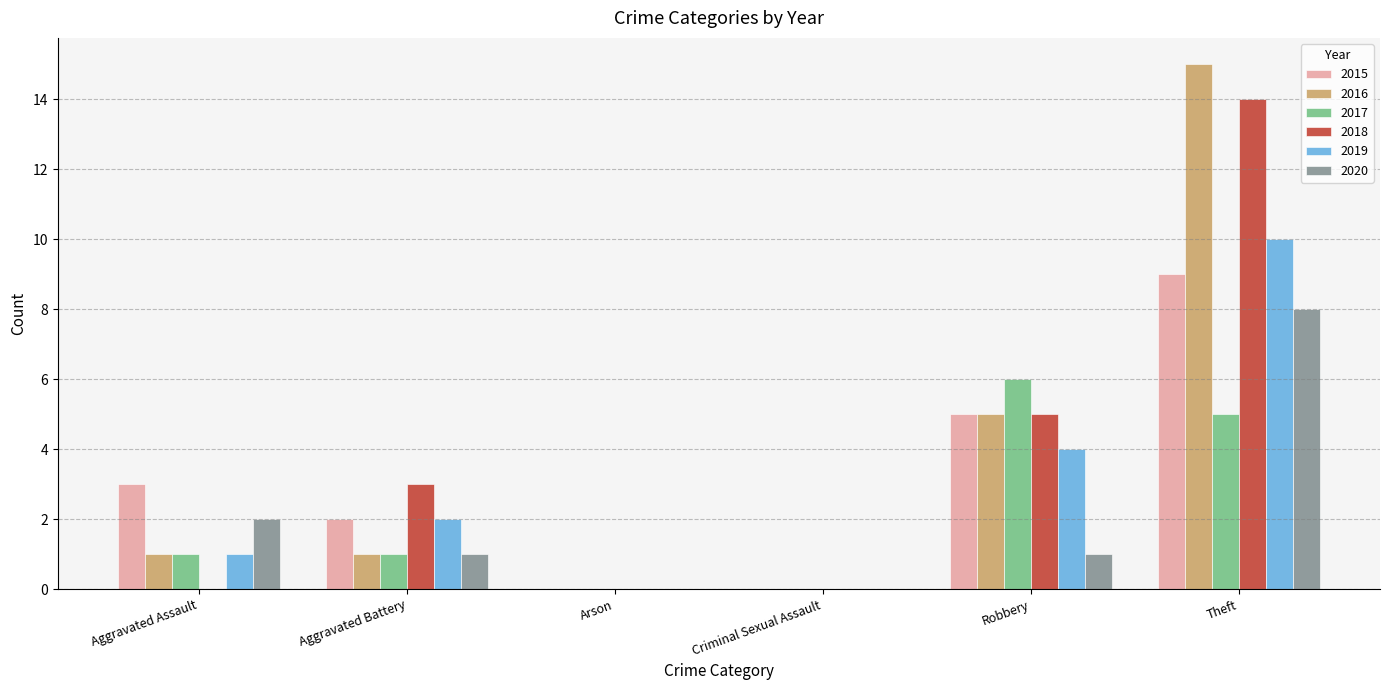

The 2018 series shows 5 at Aggravated Battery. True or false?

False